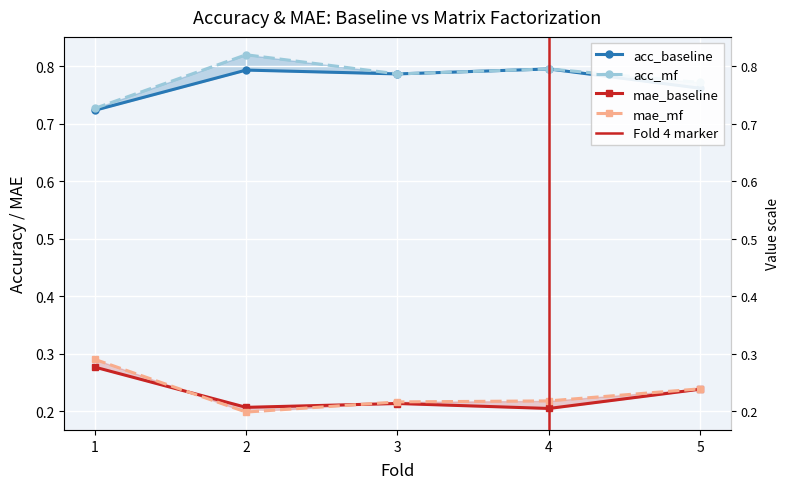

Is the value of mae_mf at 1 greater than the value of acc_baseline at 3?

Yes